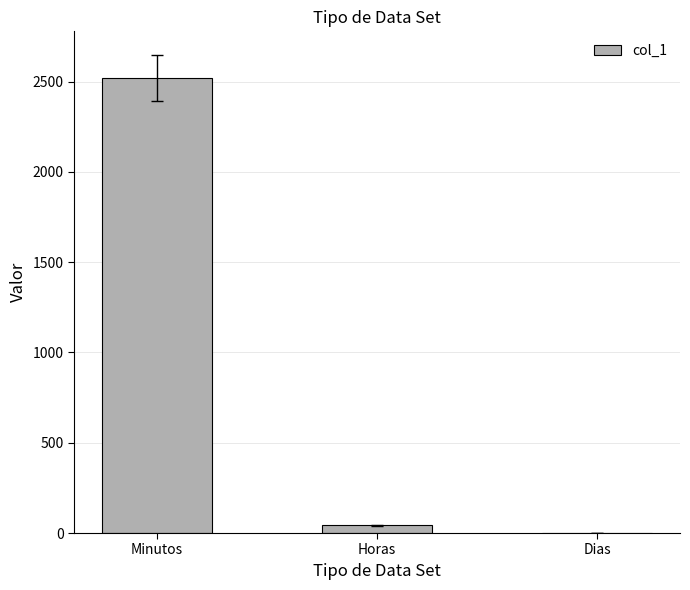

What is the approximate value at Minutos?

2520